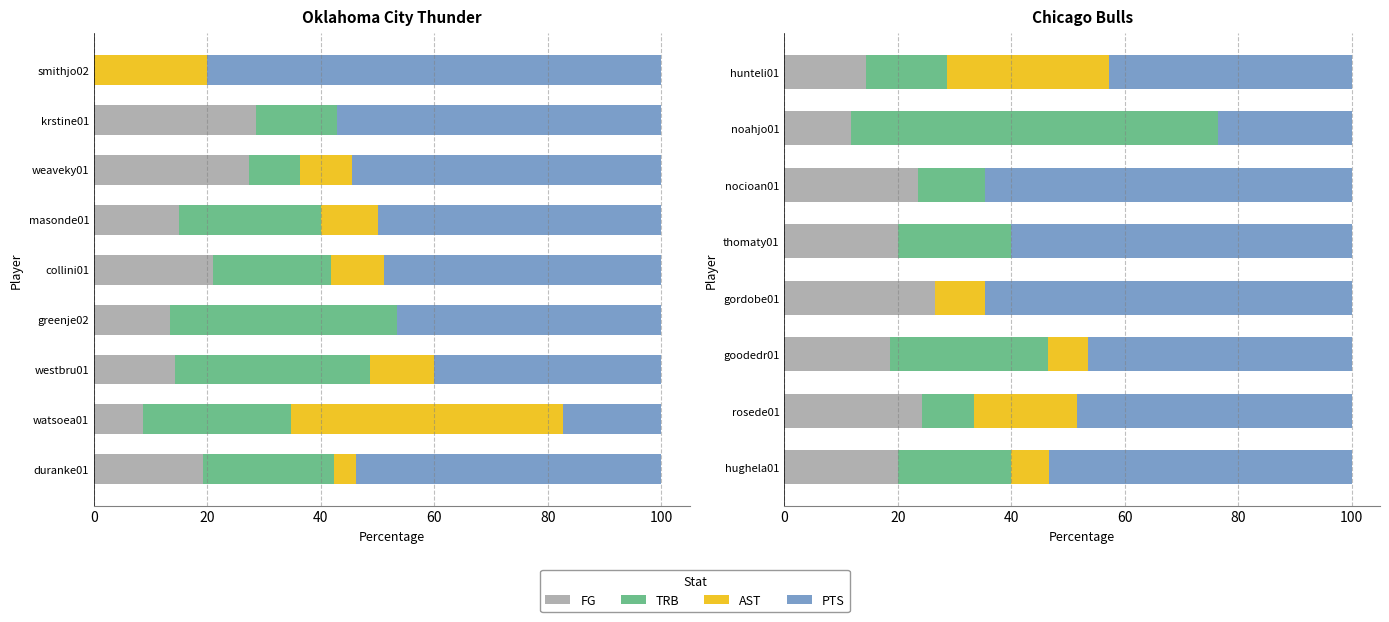

What are all the series names shown in the legend?

FG, TRB, AST, PTS